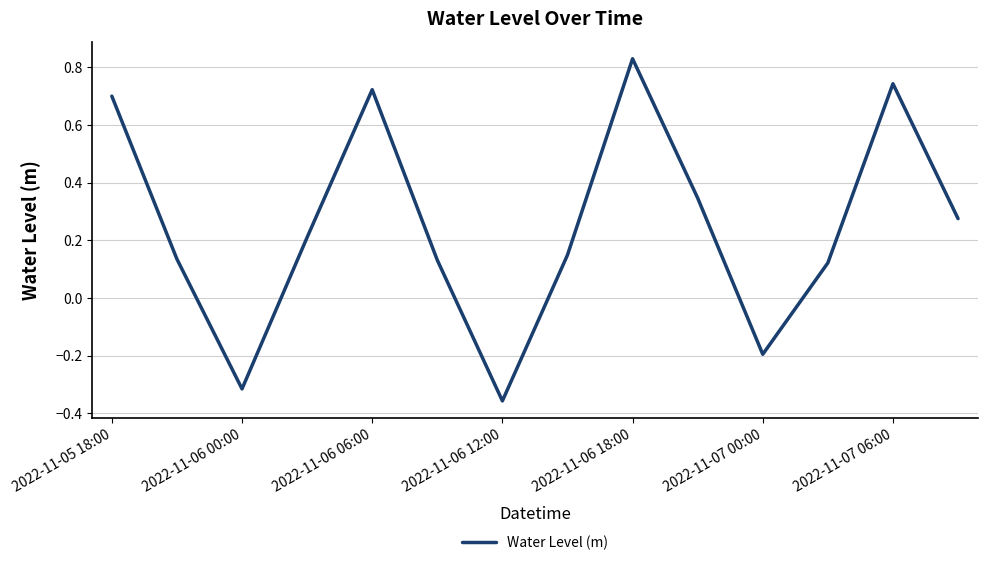

What is the difference between the maximum and minimum values?

1.2